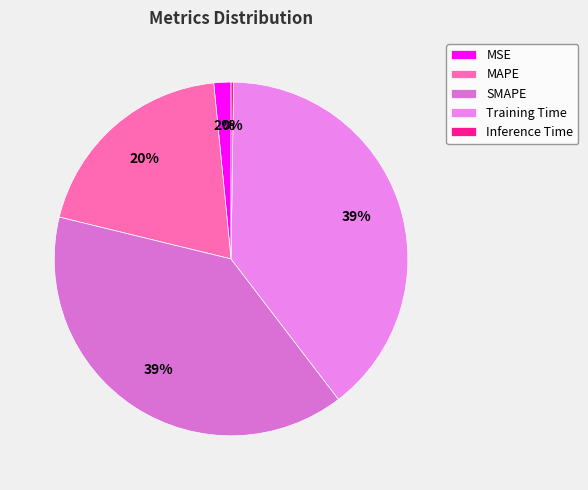

The Inference Time slice represents 0% of the pie. True or false?

True